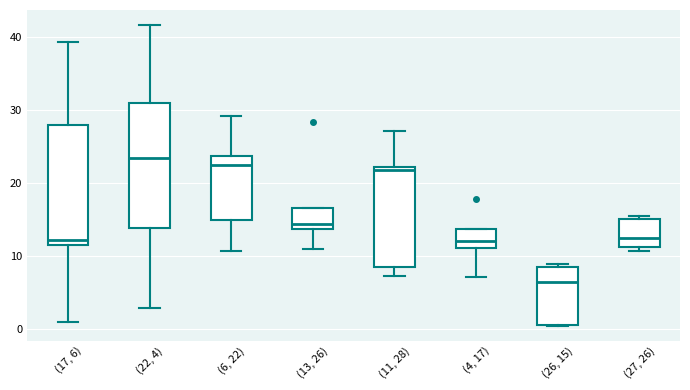

Reading left to right, transcribe this box plot: for each box, give where its median line is, the range the box spans, and where its two whiskers end, as read against the y-axis. The values are not printed on the chart, so give them approximately, as read against the axis.

(17, 6): median 12, box 11 to 28, whiskers 1 to 39
(22, 4): median 23, box 14 to 31, whiskers 3 to 42
(6, 22): median 23, box 15 to 24, whiskers 11 to 29
(13, 26): median 14 (just above the box's lower edge), box 14 to 17, whiskers 11 to 17
(11, 28): median 22 (just below the box's upper edge), box 8 to 22, whiskers 7 to 27
(4, 17): median 12, box 11 to 14, whiskers 7 to 14
(26, 15): median 6, box 1 to 8, whiskers 0 to 9
(27, 26): median 12, box 11 to 15, whiskers 11 (just below the box's lower edge) to 15 (just above the box's upper edge)